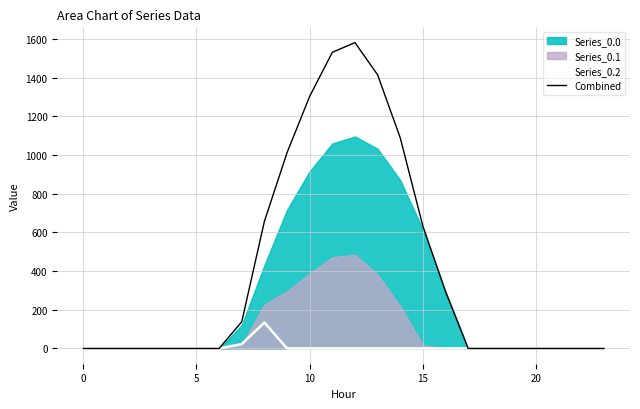

True or false: Combined has more than 1 interior local peaks.

False